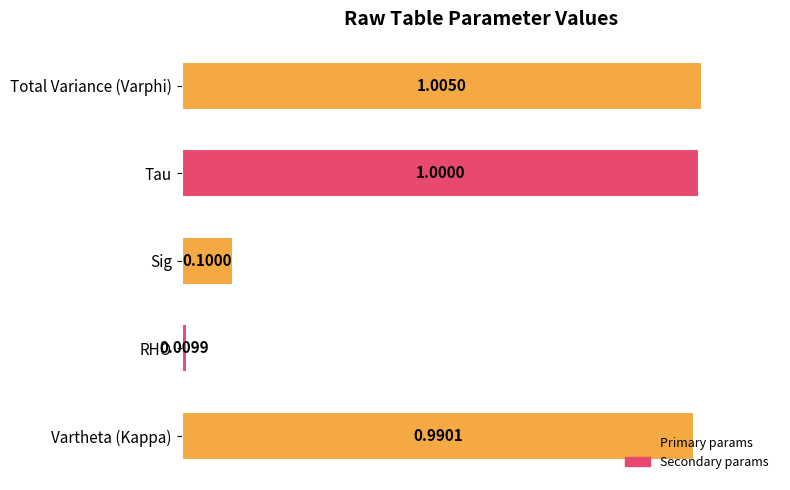

What is the minimum value shown in the chart?

1.0